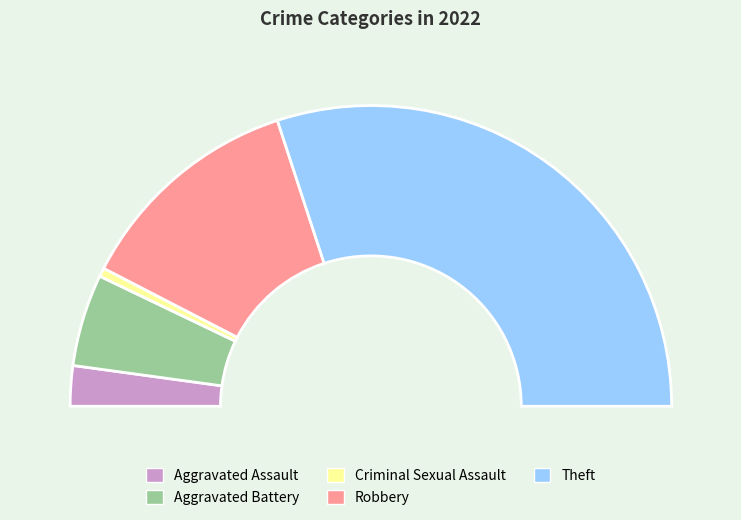

To the nearest percent, what portion does Theft represent?

60%